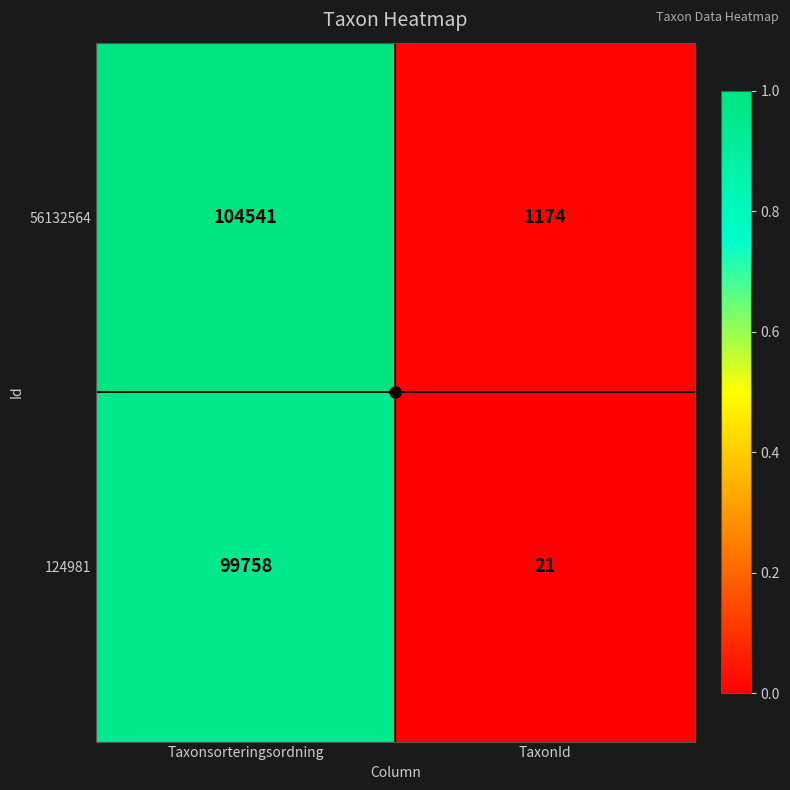

The value of 56132564 at Taxonsorteringsordning is 104541. True or false?

True